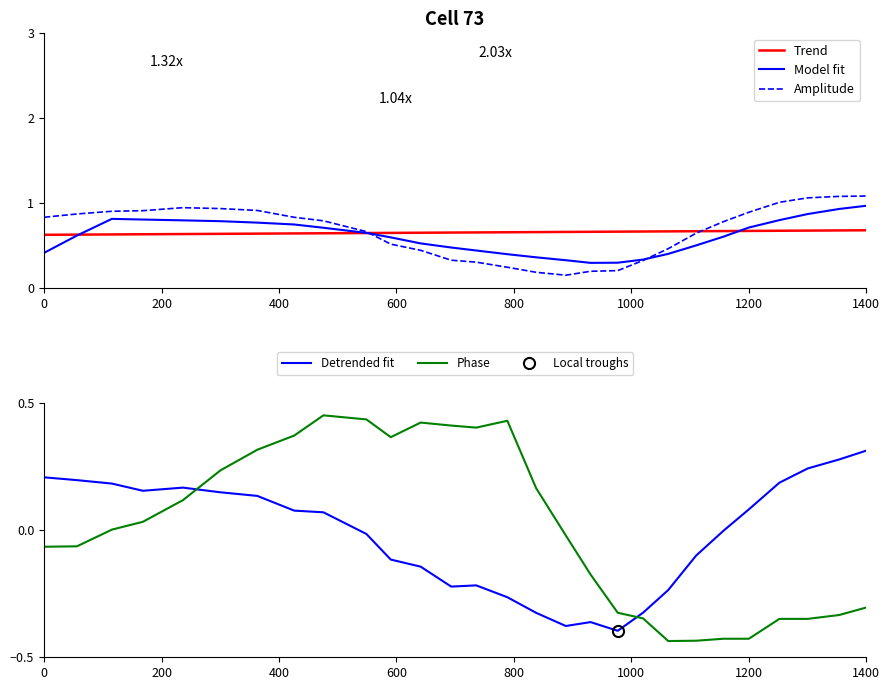

What is the value of the Trend point at the 2nd from the left?

0.6